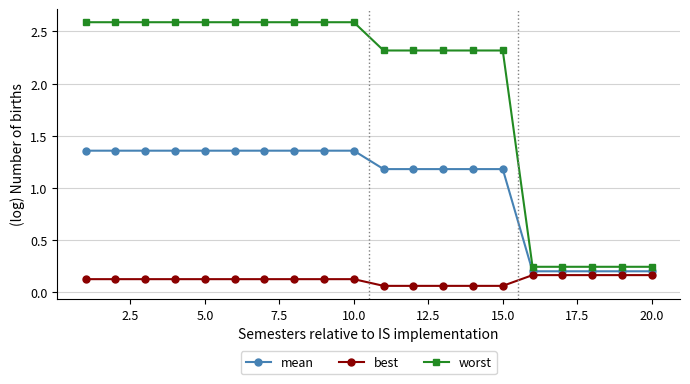

What is the value of the worst point at the 11th from the left?

2.3